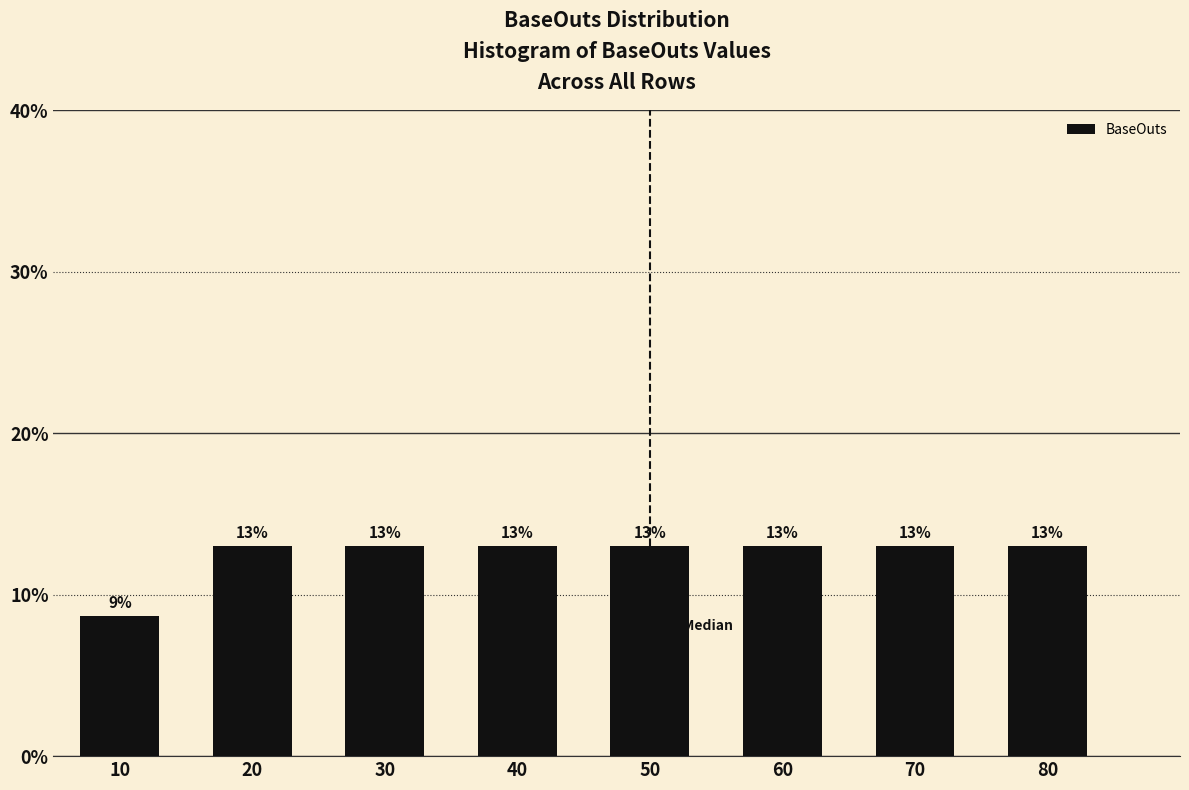

Where does the data first go above 13?

20